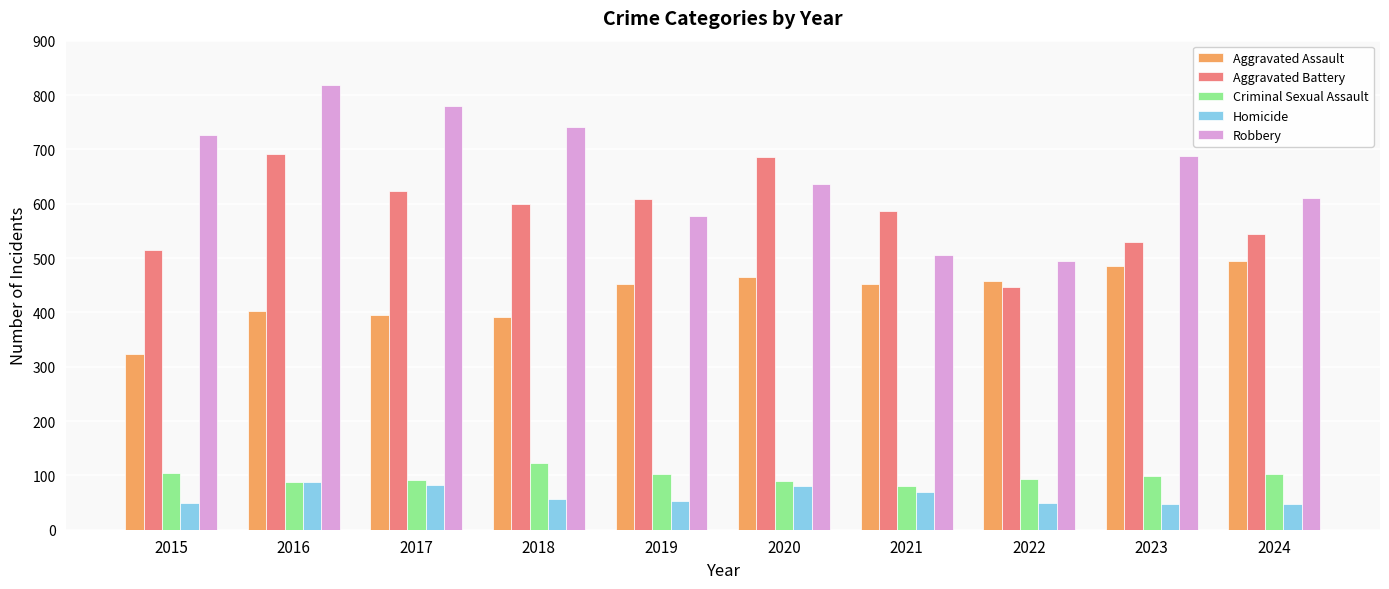

What is the approximate value of Aggravated Battery at 2018, to the nearest 10?

600